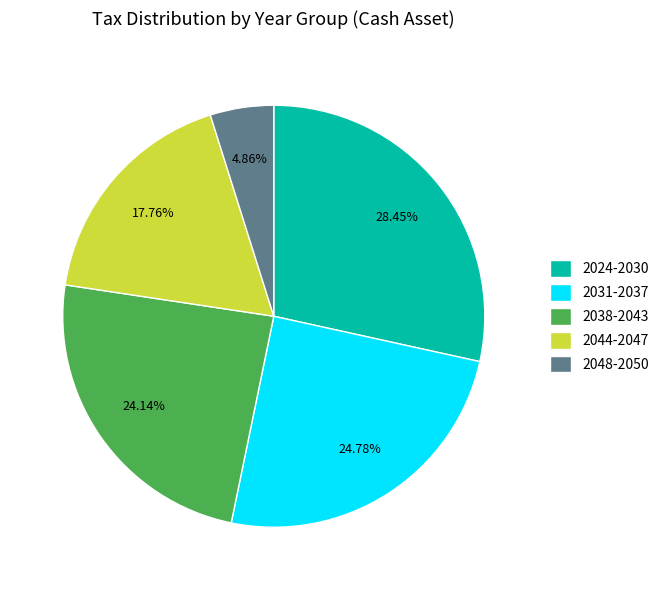

What is the smallest slice in the pie chart?

2048-2050